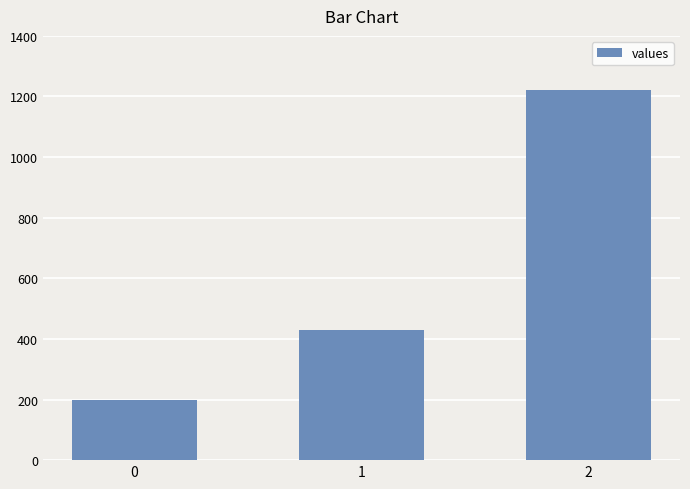

Reading left to right, extract all data points from this chart.

200.0	428.6	1220.0